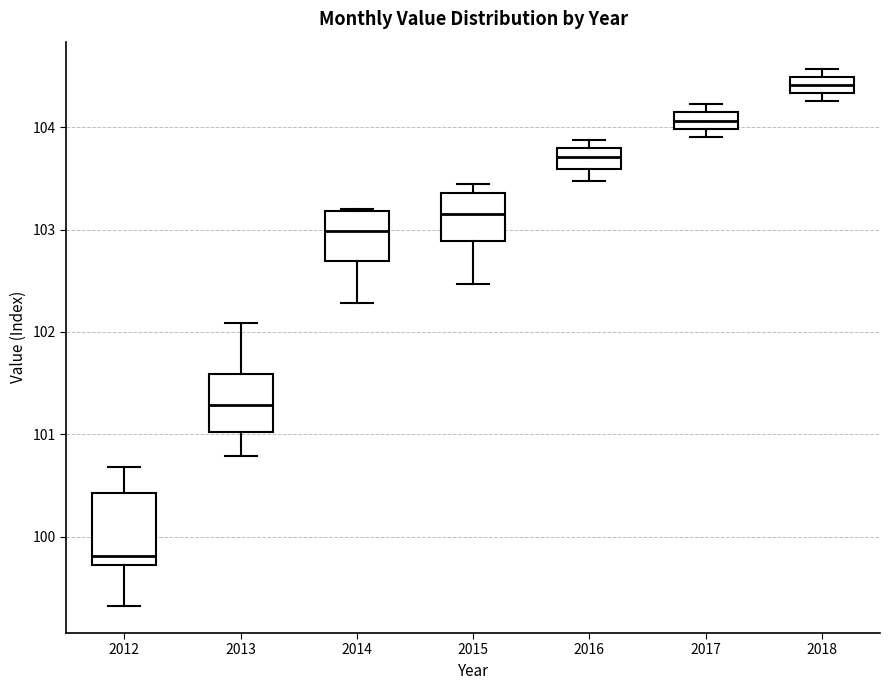

Reading left to right, transcribe this box plot: for each box, give where its median line is, the range the box spans, and where its two whiskers end, as read against the y-axis. The values are not printed on the chart, so give them approximately, as read against the axis.

2012: median 99.8, box 99.7 to 100.4, whiskers 99.3 to 100.7
2013: median 101.3, box 101.0 to 101.6, whiskers 100.8 to 102.1
2014: median 103.0, box 102.7 to 103.2, whiskers 102.3 to 103.2
2015: median 103.2, box 102.9 to 103.4, whiskers 102.5 to 103.4 (just above the box's upper edge)
2016: median 103.7, box 103.6 to 103.8, whiskers 103.5 to 103.9
2017: median 104.1 (inside the box), box 104.0 to 104.1, whiskers 103.9 to 104.2
2018: median 104.4, box 104.3 to 104.5, whiskers 104.3 (below the box's lower edge) to 104.6